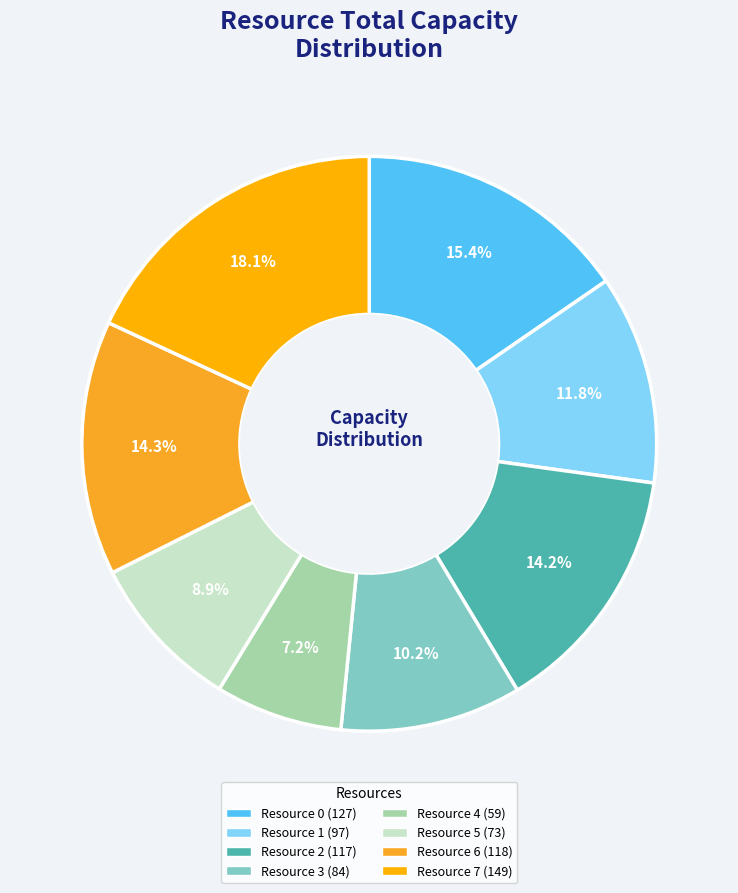

How many slices are in this pie chart?

8